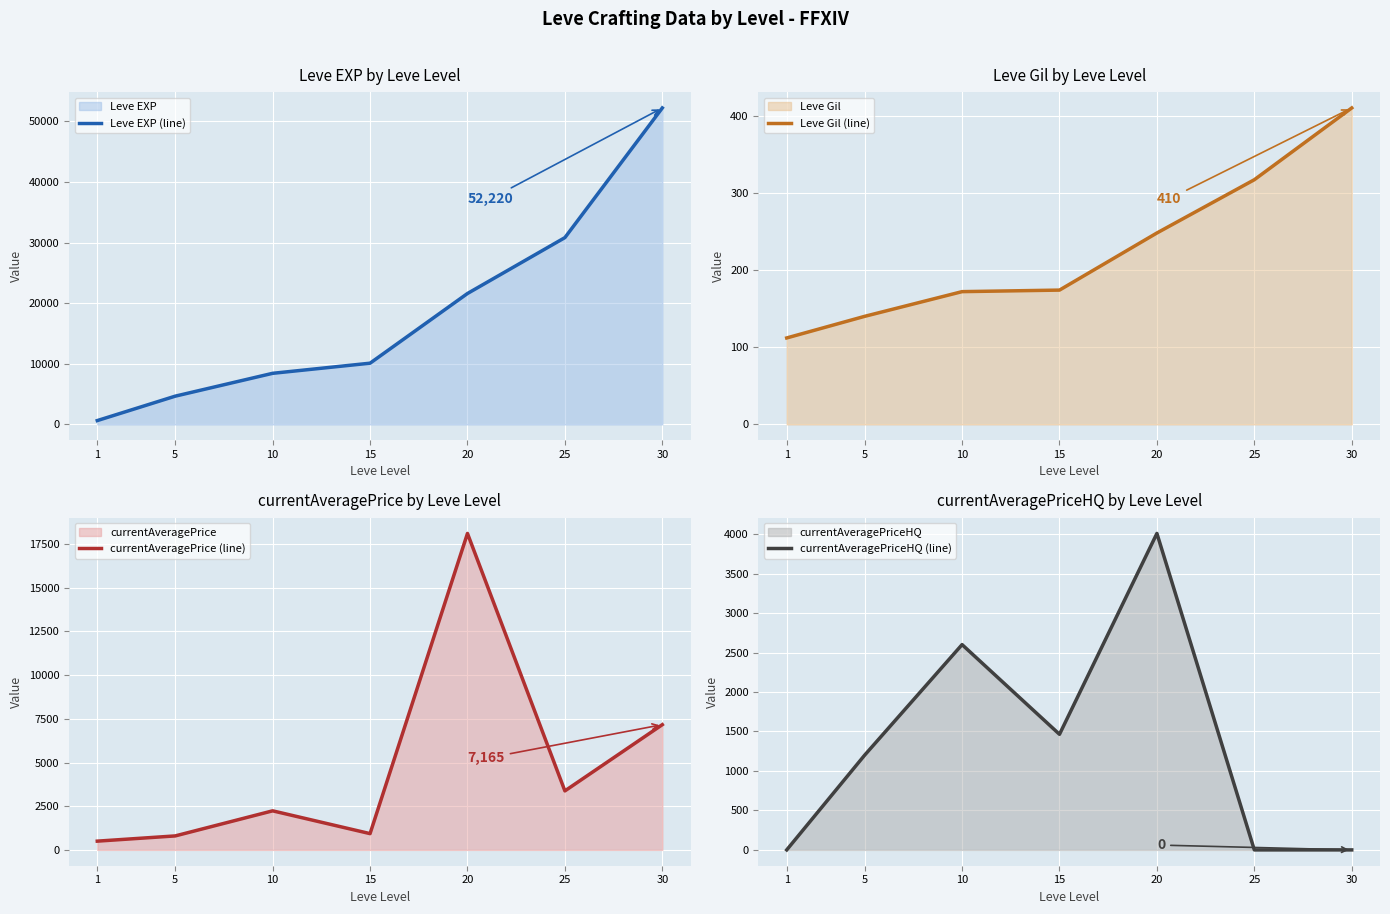

How many values in the currentAveragePrice (line) series are below 2235?

3